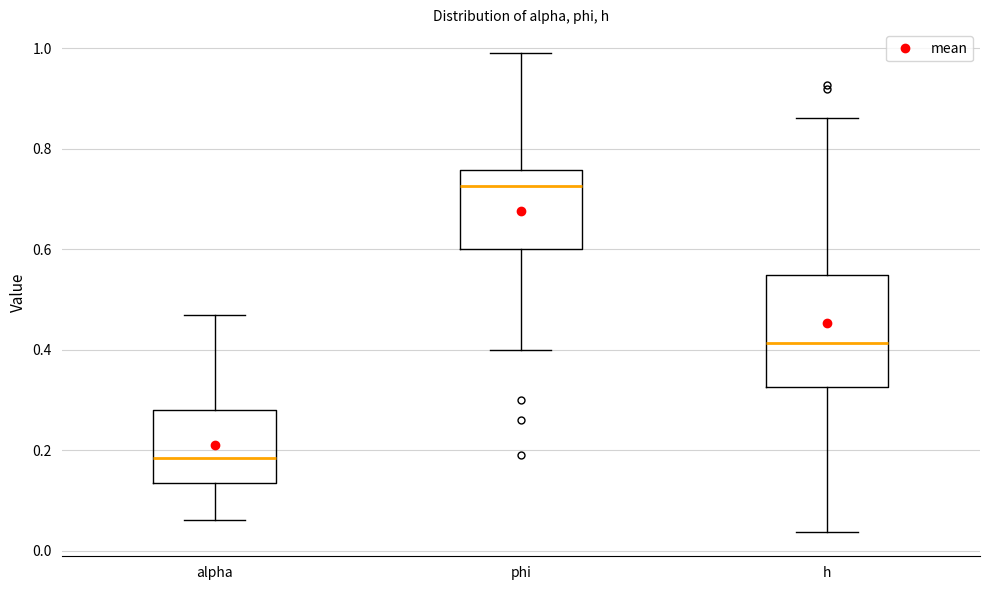

Comparing the boxes themselves (not the whiskers), which one is the tallest?

h